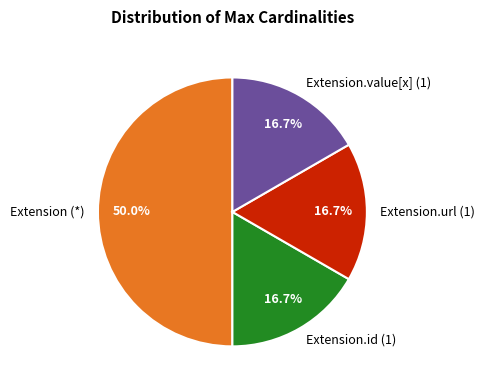

Does Extension.value[x] (1) account for over 50% of the chart?

No